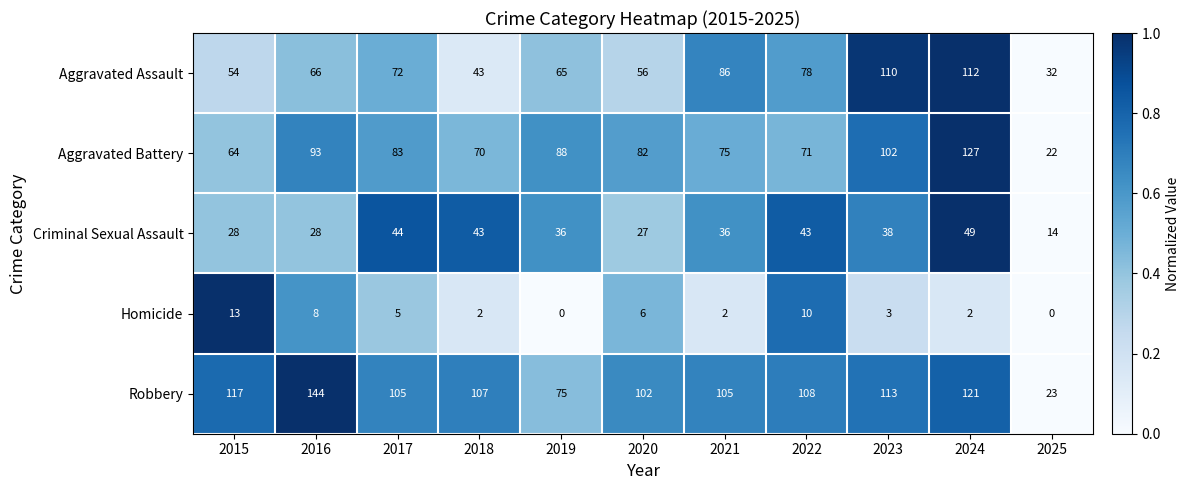

What is the sum of all Aggravated Assault values?

774